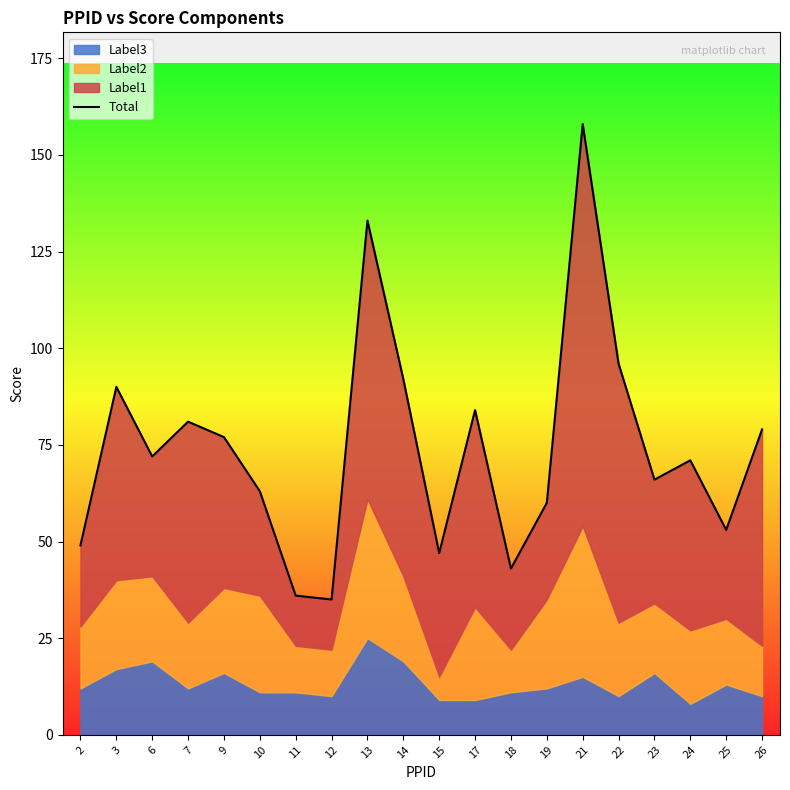

How many interior local peaks (higher than both neighbors) does the data have?

6